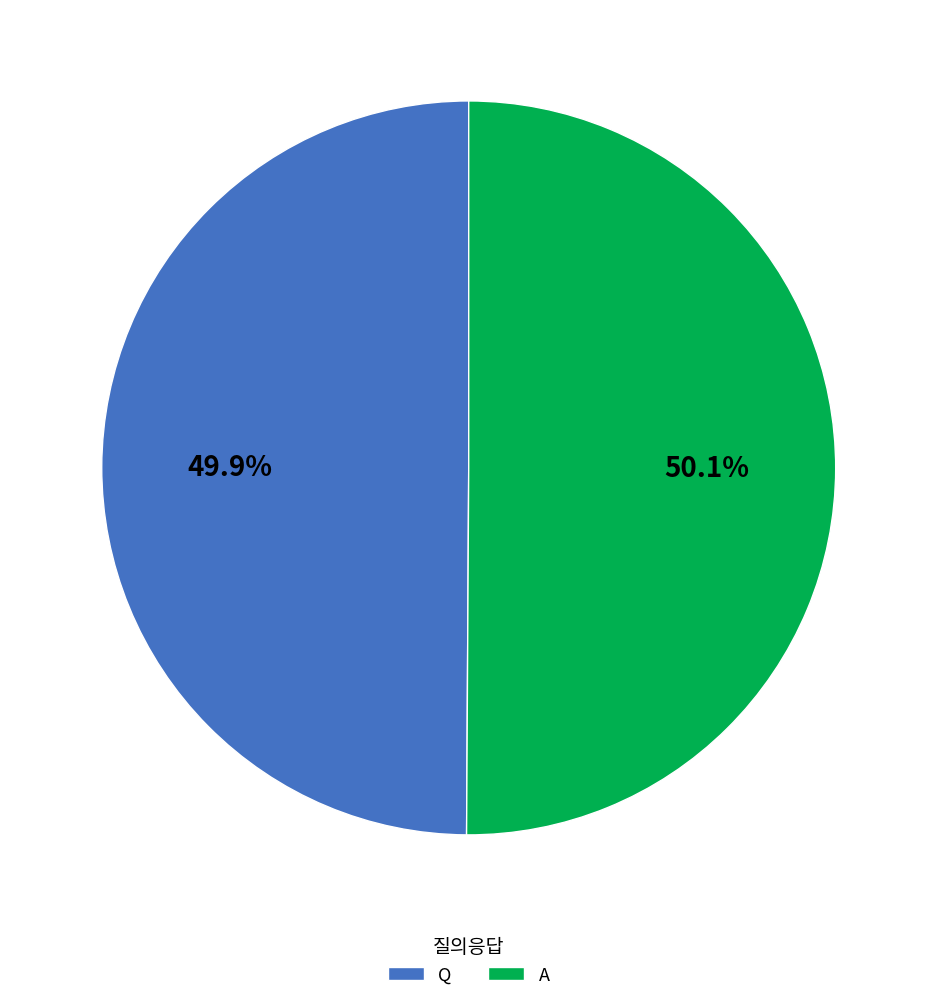

What percentage do A and Q together represent?

100.0%